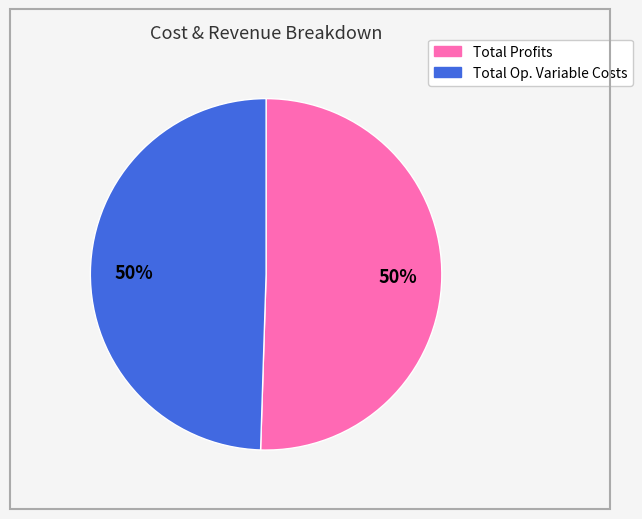

To the nearest percent, what is the average slice percentage?

50%